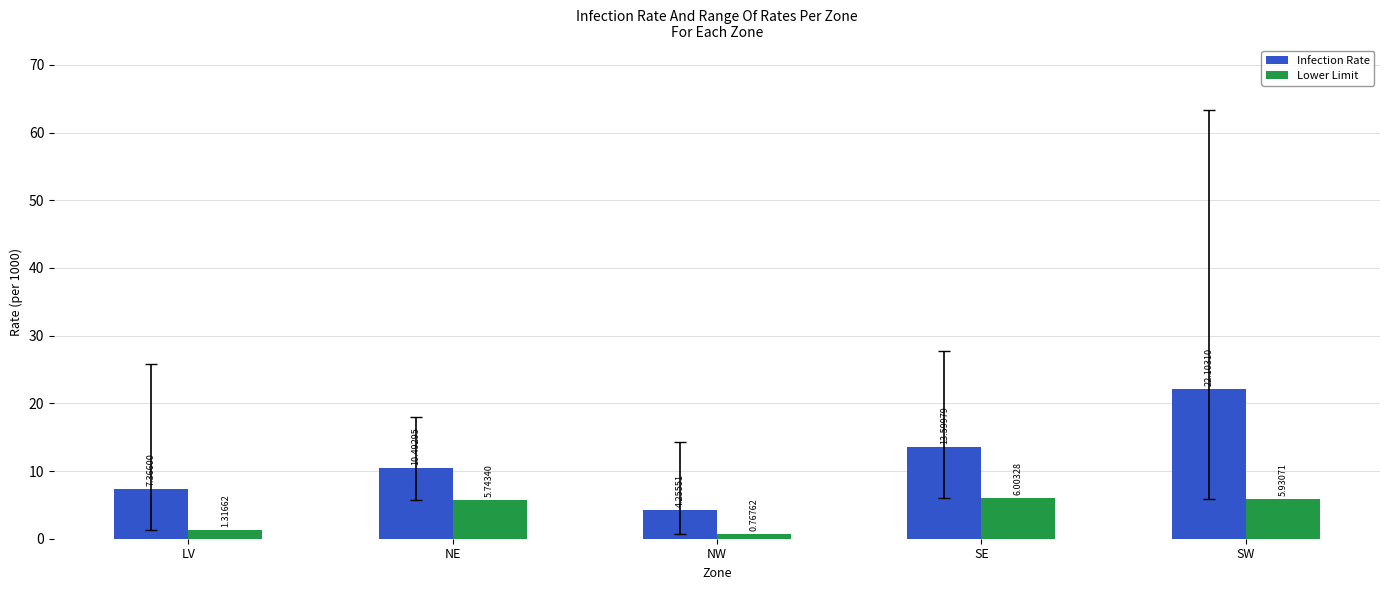

Which series has the largest total across all categories?

Infection Rate